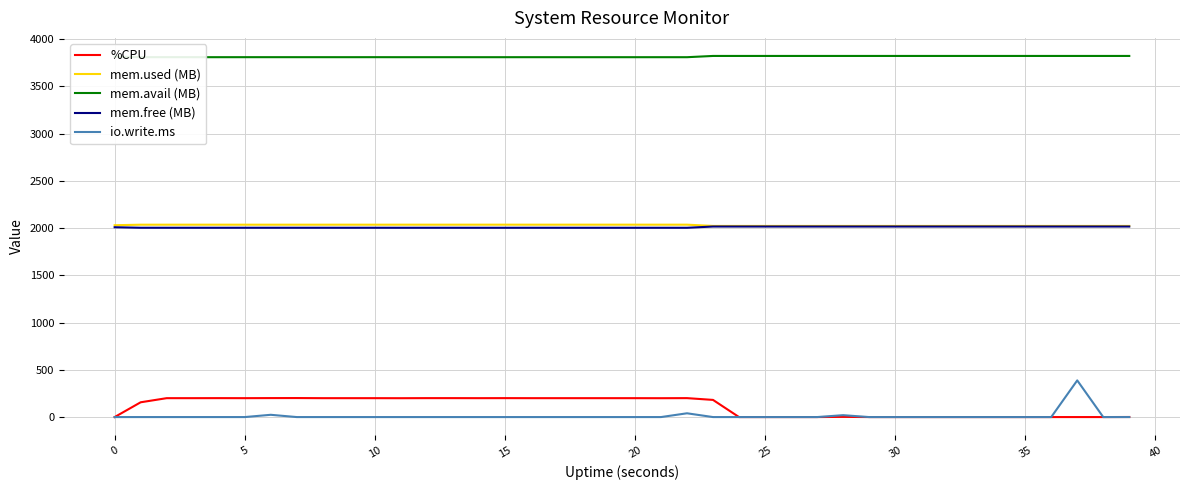

What is the difference between the maximum and minimum values in the mem.free (MB) series?

13.3